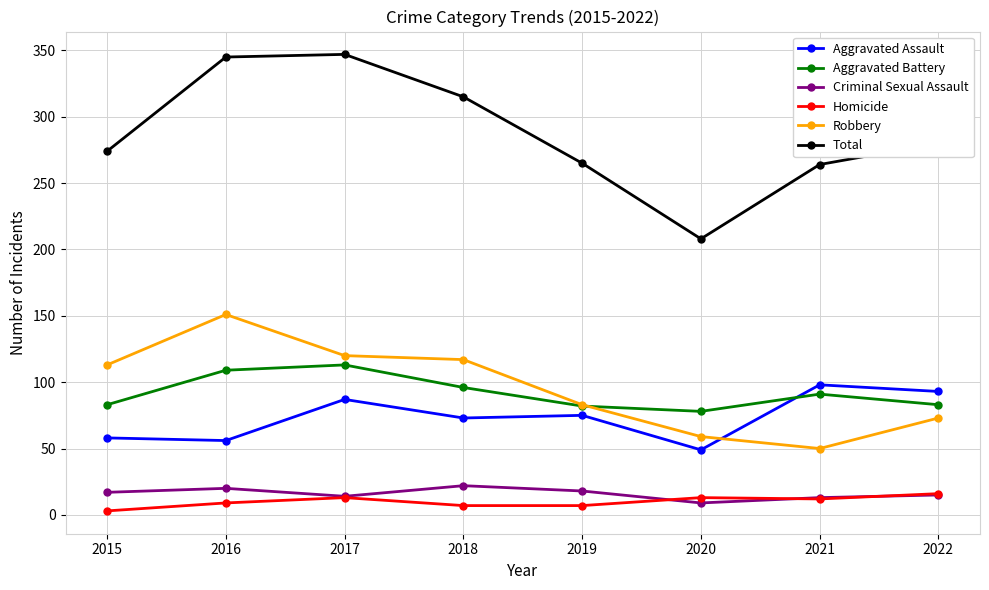

What is the total value across all series at 2021?

528